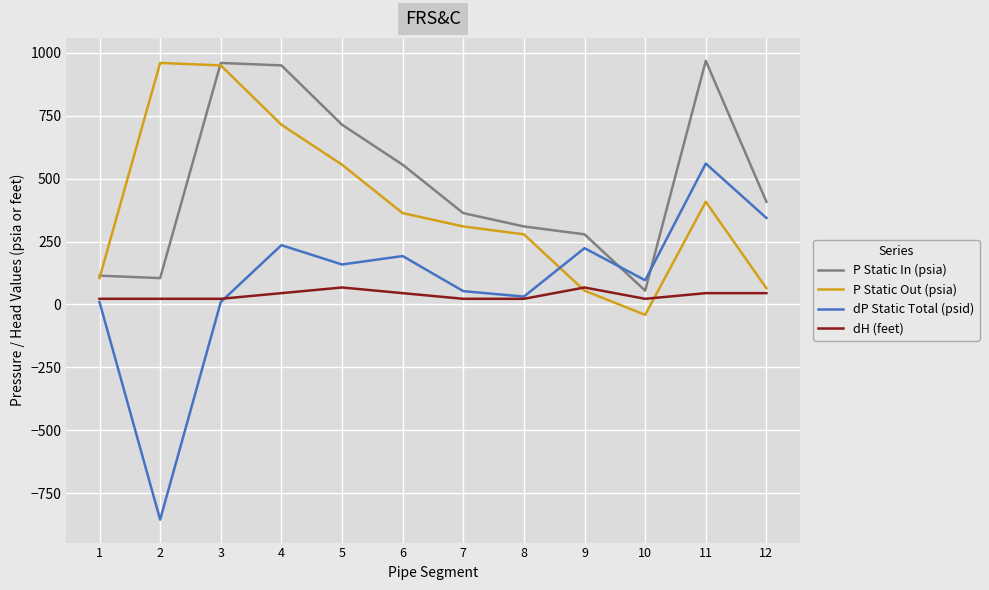

Where is P Static Out (psia) nearest to the value 459?

11